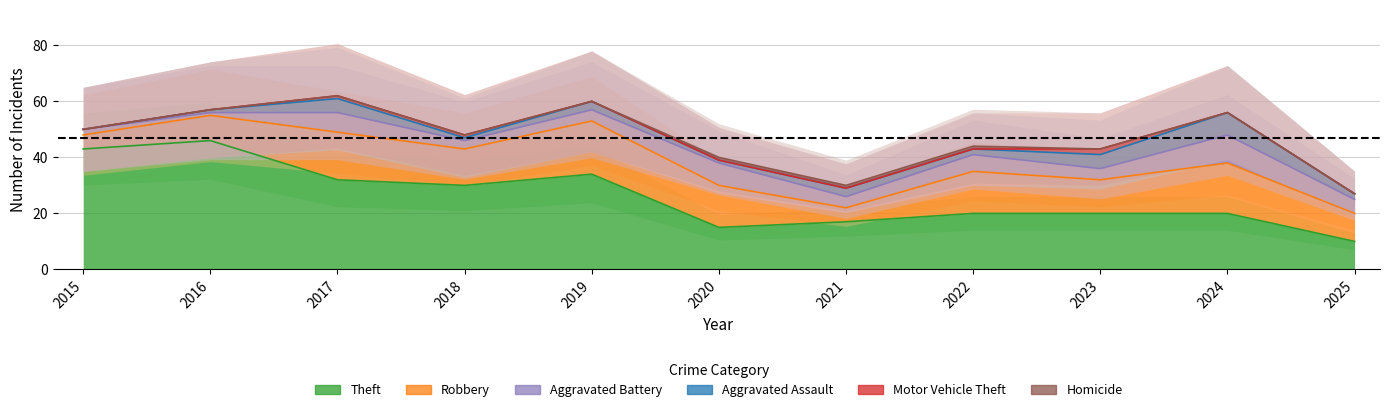

Which series has the largest total across all categories?

Theft